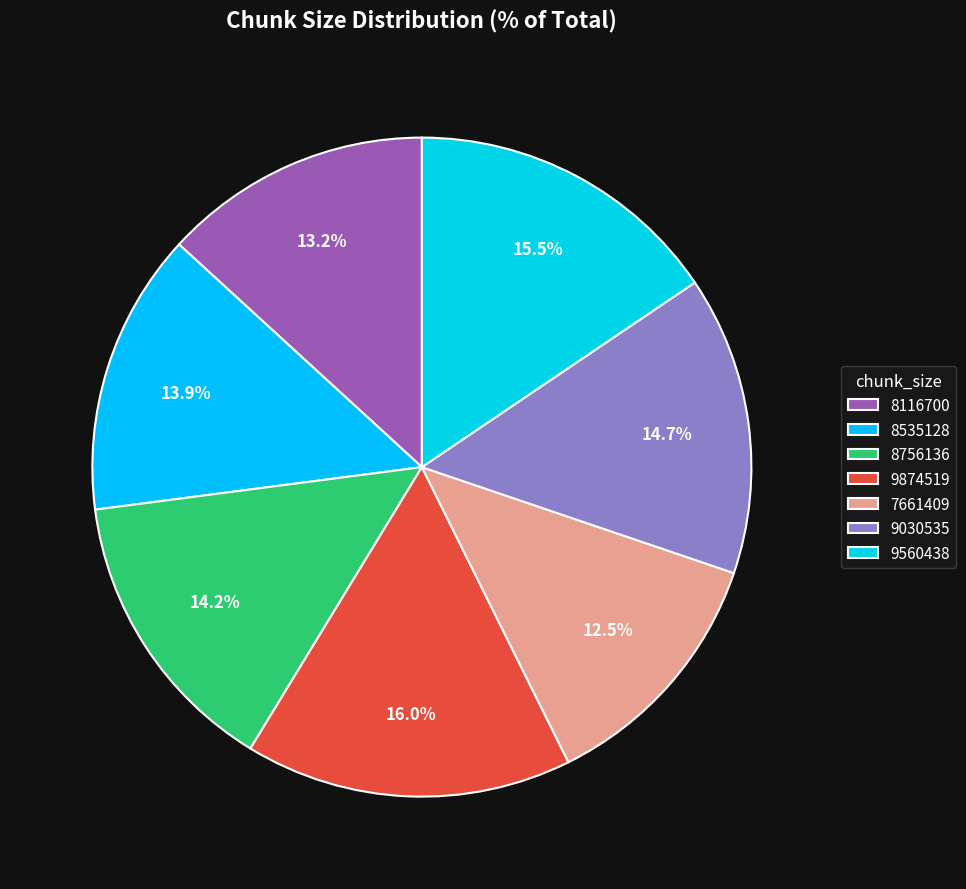

How many segments does this pie chart have?

7